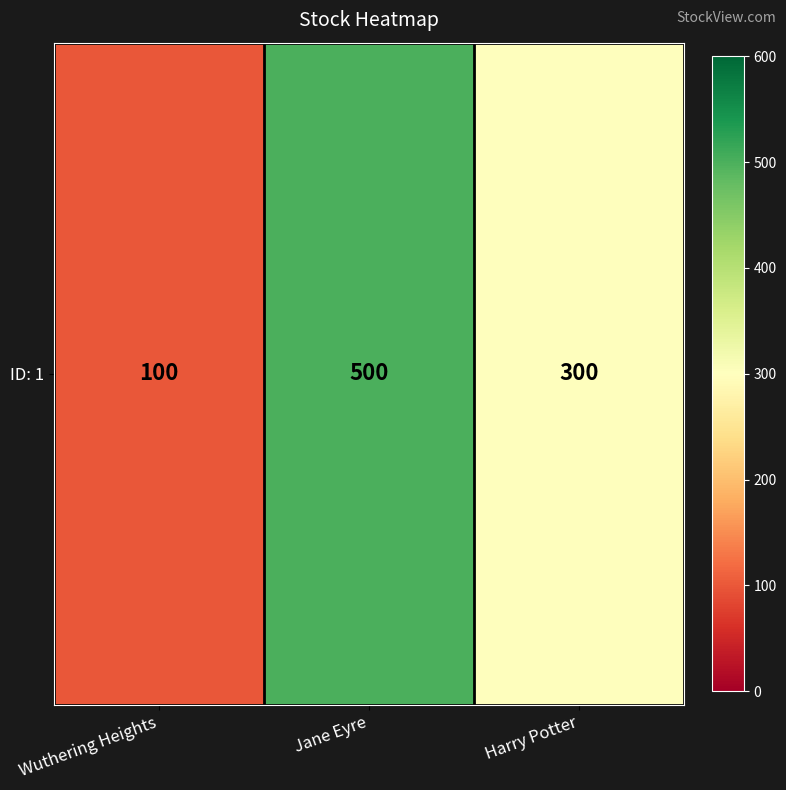

Reading left to right, extract all data points from this chart.

100	500	300